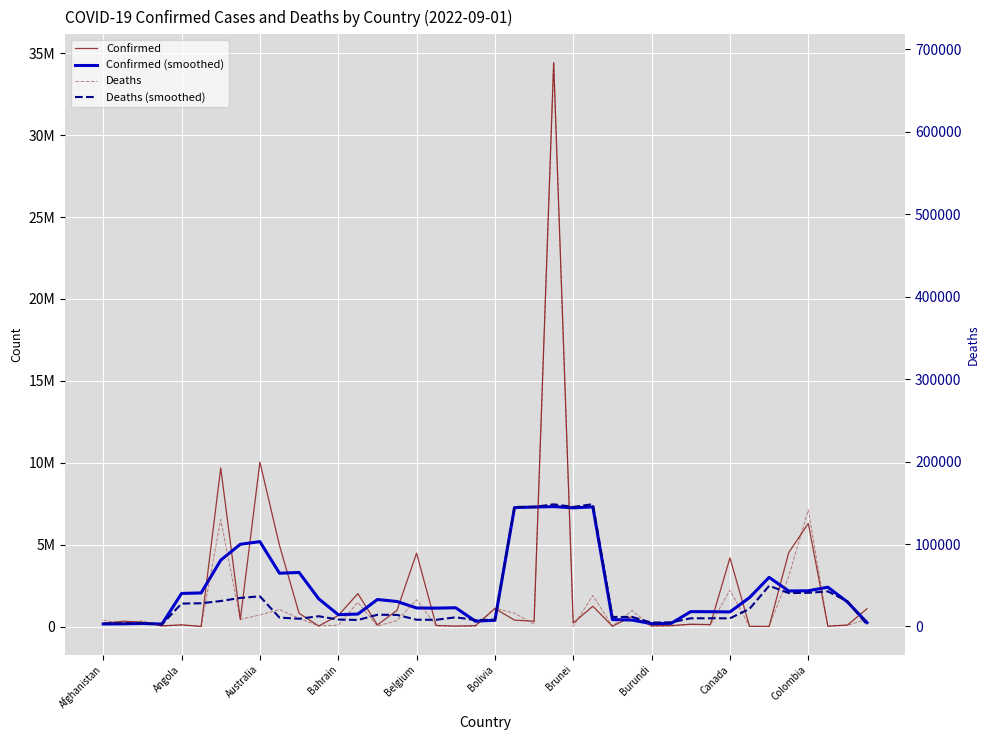

Is the value of Deaths at 18 greater than the value of Confirmed at Afghanistan?

No